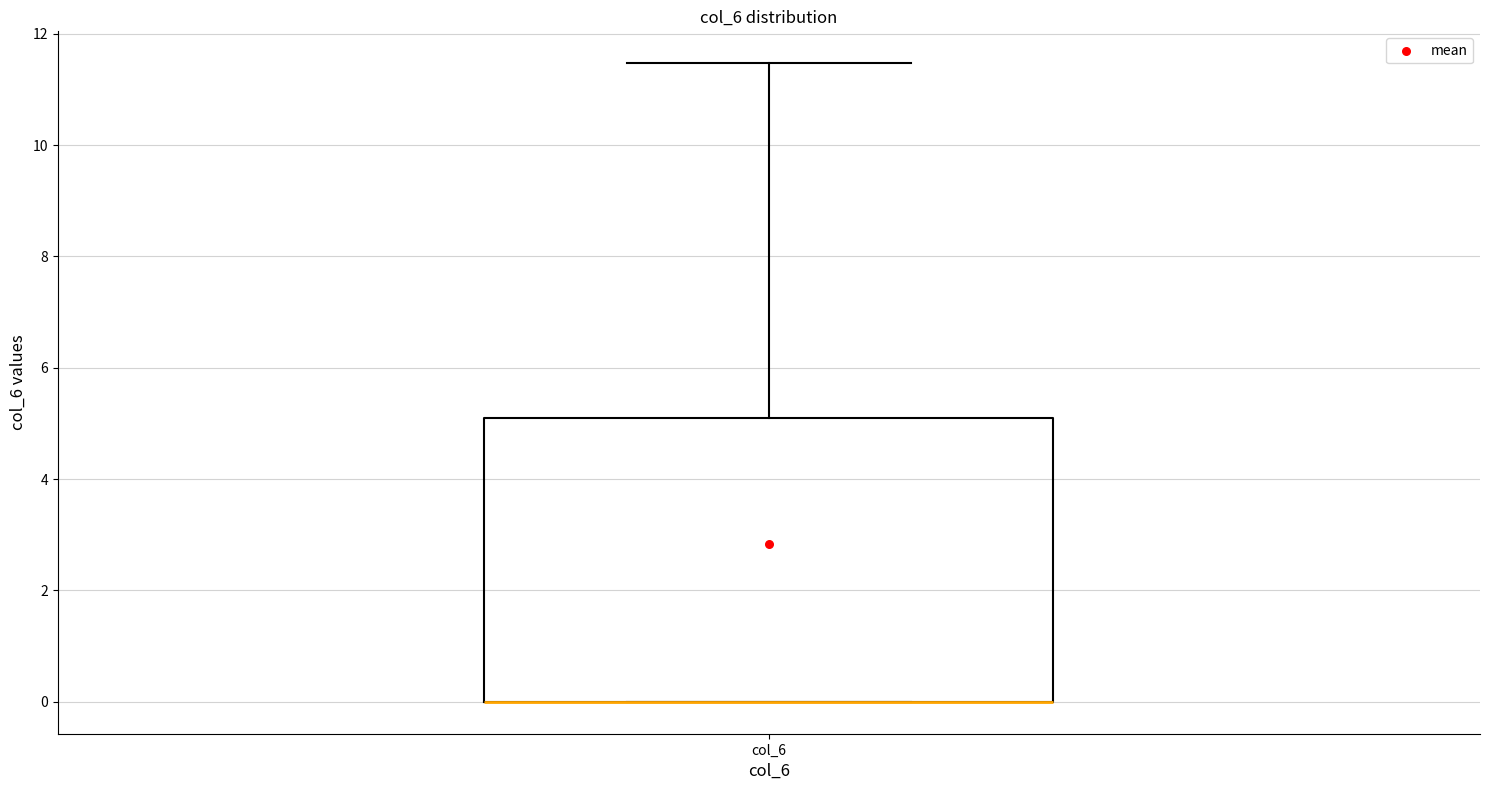

Transcribe this box plot: give where the median line is, the range the box spans, and where the two whiskers end, as read against the y-axis. The values are not printed on the chart, so give them approximately, as read against the axis.

median 0.0 (drawn on the box's lower edge), box 0.0 to 5.0, whiskers 0.0 to 11.4